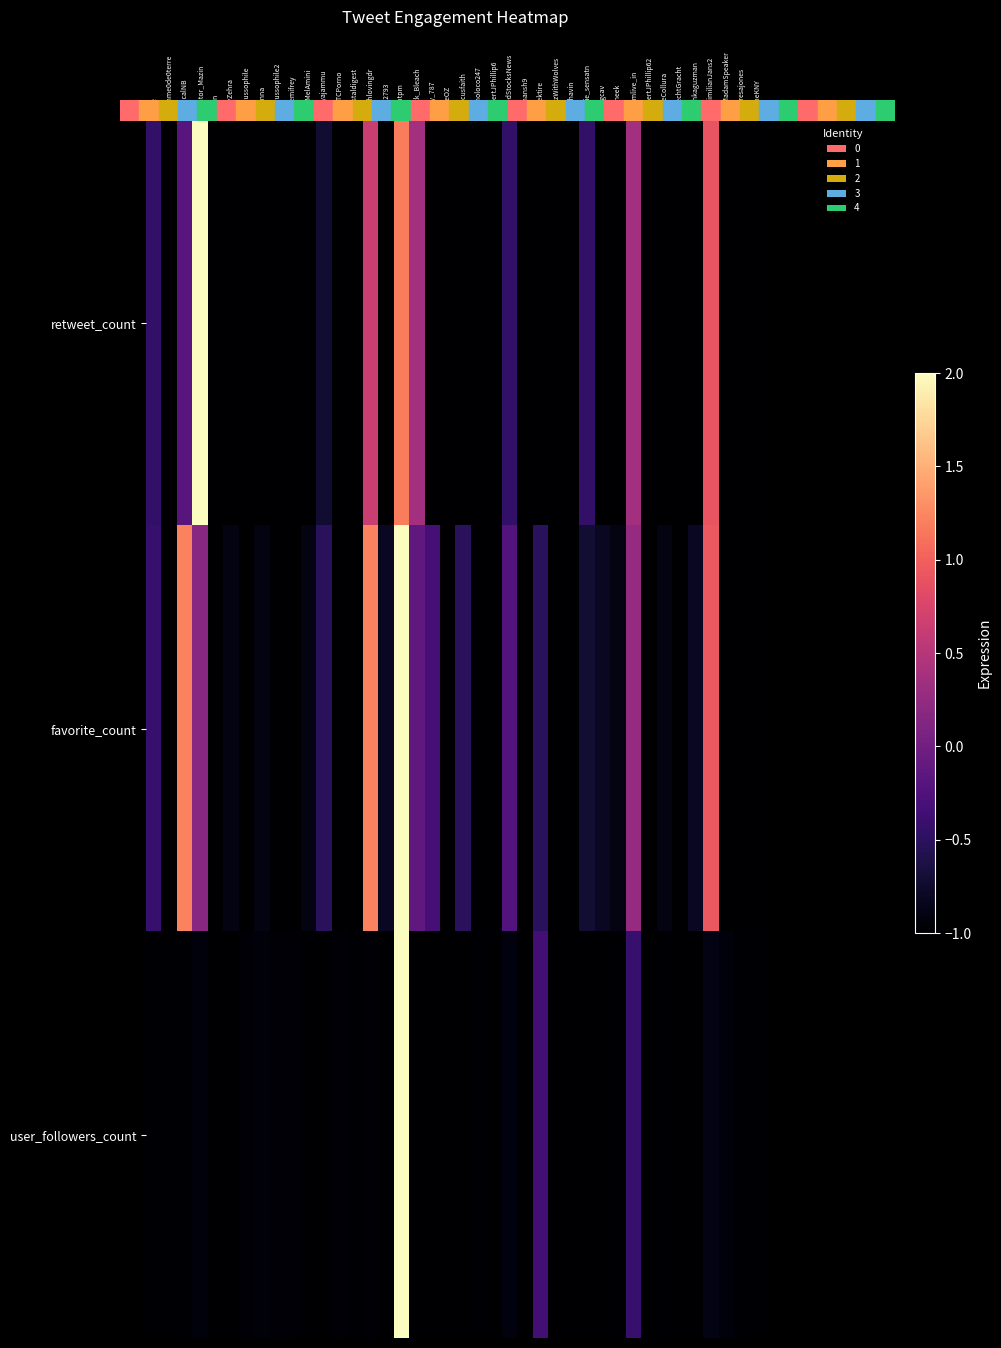

Reading left to right, list all the values displayed in this chart.

retweet_count: Kyle=-0.5	pomme0de0terre=-1.0	CriticalNB=-0.2	Mentor_Mazin=2.0	tobin=-1.0	AinyZehra=-1.0	therussophile=-1.0	rhianna=-1.0	therussophile2=-1.0	yosemifrey=-1.0	TheMelAmini=-1.0	vijayajammu=-0.7	XXXTCPorno=-1.0	coastaldigest=-1.0	truthlovingdr=0.6	kaci2793=-1.0	joshtpm=1.2	Blvck_Bleach=0.4	Gary_787=-1.0	SageOZ=-1.0	marcusfaith=-1.0	Comoloco247=-1.0	RobertJPhillip6=-1.0	WeedStocksNews=-0.5	domansh9=-1.0	britektire=-1.0	RunzWithWolves=-1.0	rmchavin=-1.0	annie_sensatn=-0.5	yungcav=-1.0	Tekneek=-1.0	boomlive_in=0.4	RobertJPhillip62=-1.0	JulieCollura=-1.0	UtrechtGracht=-1.0	grishkaguzman=-1.0	MaximilianJans2=0.9	GPMadamSpeaker=-1.0	lateresajones=-1.0	DianeKNY=-1.0
favorite_count: Kyle=-0.4	pomme0de0terre=-1.0	CriticalNB=1.2	Mentor_Mazin=0.2	tobin=-1.0	AinyZehra=-0.9	therussophile=-1.0	rhianna=-0.9	therussophile2=-1.0	yosemifrey=-1.0	TheMelAmini=-0.9	vijayajammu=-0.5	XXXTCPorno=-1.0	coastaldigest=-1.0	truthlovingdr=1.2	kaci2793=-0.8	joshtpm=2.0	Blvck_Bleach=-0.1	Gary_787=-0.3	SageOZ=-1.0	marcusfaith=-0.5	Comoloco247=-1.0	RobertJPhillip6=-1.0	WeedStocksNews=-0.2	domansh9=-1.0	britektire=-0.5	RunzWithWolves=-1.0	rmchavin=-1.0	annie_sensatn=-0.7	yungcav=-0.8	Tekneek=-0.9	boomlive_in=0.3	RobertJPhillip62=-1.0	JulieCollura=-0.9	UtrechtGracht=-1.0	grishkaguzman=-0.8	MaximilianJans2=0.9	GPMadamSpeaker=-1.0	lateresajones=-1.0	DianeKNY=-1.0
user_followers_count: Kyle=-1.0	pomme0de0terre=-1.0	CriticalNB=-1.0	Mentor_Mazin=-0.9	tobin=-1.0	AinyZehra=-1.0	therussophile=-1.0	rhianna=-0.9	therussophile2=-1.0	yosemifrey=-1.0	TheMelAmini=-1.0	vijayajammu=-1.0	XXXTCPorno=-1.0	coastaldigest=-1.0	truthlovingdr=-1.0	kaci2793=-1.0	joshtpm=2.0	Blvck_Bleach=-1.0	Gary_787=-1.0	SageOZ=-1.0	marcusfaith=-1.0	Comoloco247=-1.0	RobertJPhillip6=-1.0	WeedStocksNews=-0.9	domansh9=-1.0	britektire=-0.3	RunzWithWolves=-1.0	rmchavin=-1.0	annie_sensatn=-1.0	yungcav=-1.0	Tekneek=-1.0	boomlive_in=-0.4	RobertJPhillip62=-1.0	JulieCollura=-1.0	UtrechtGracht=-1.0	grishkaguzman=-1.0	MaximilianJans2=-0.9	GPMadamSpeaker=-0.9	lateresajones=-1.0	DianeKNY=-1.0